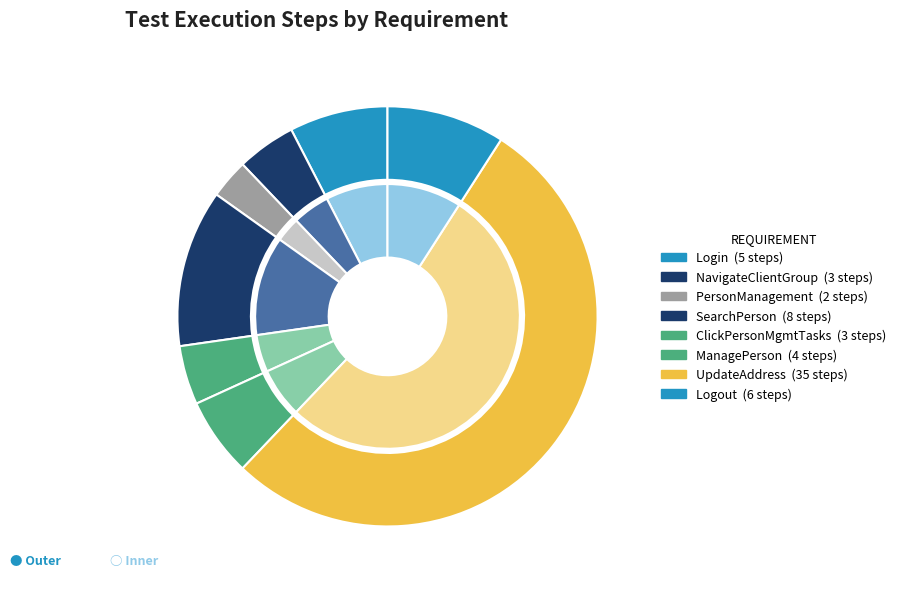

Is there any slice that represents more than half of the pie?

Yes